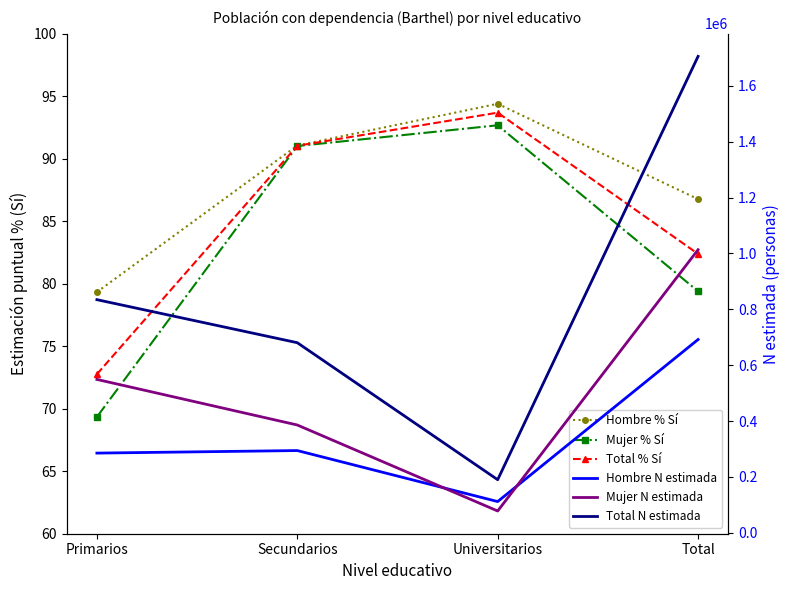

Which series changed the most between Primarios and Total?

Total N estimada